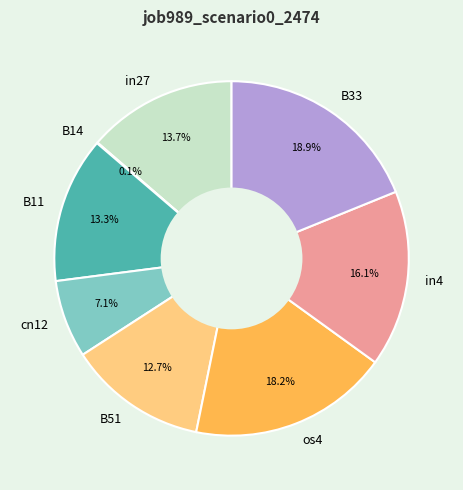

To the nearest percent, what is the difference between the largest and smallest slice percentages?

19%